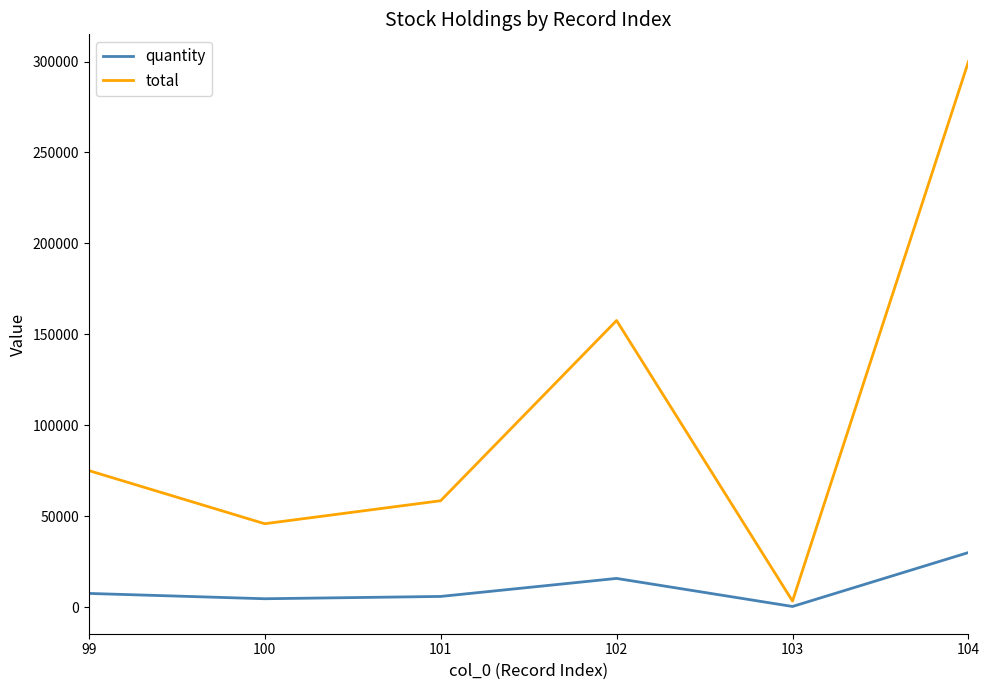

What is the greatest value displayed?

300000